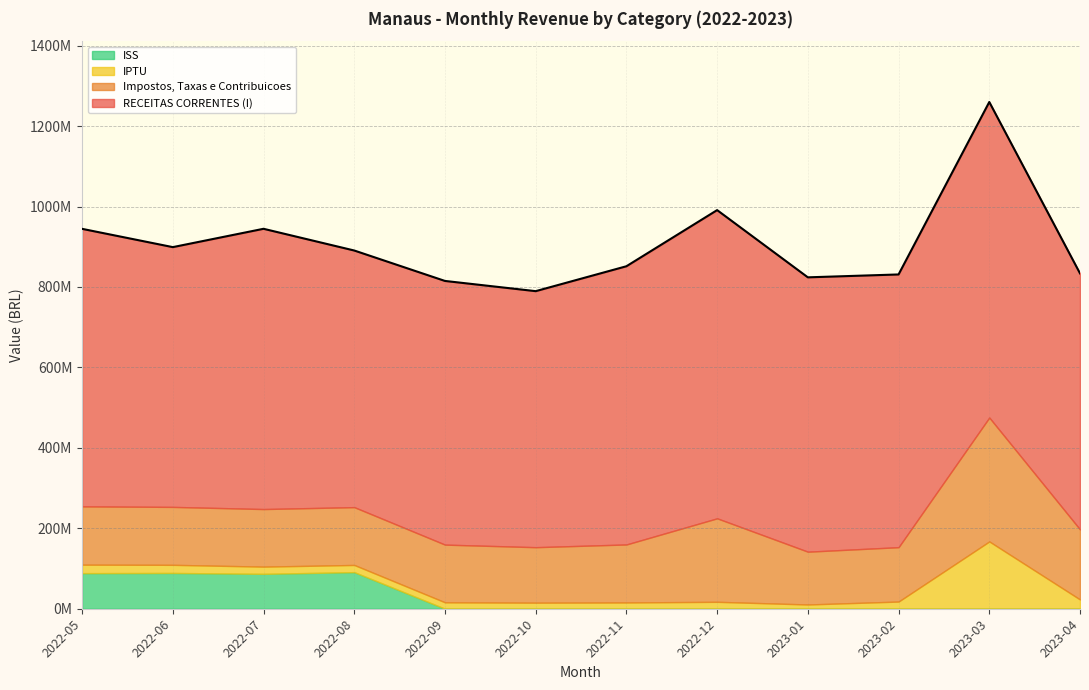

Does the chart display data point markers on the line(s)?

No